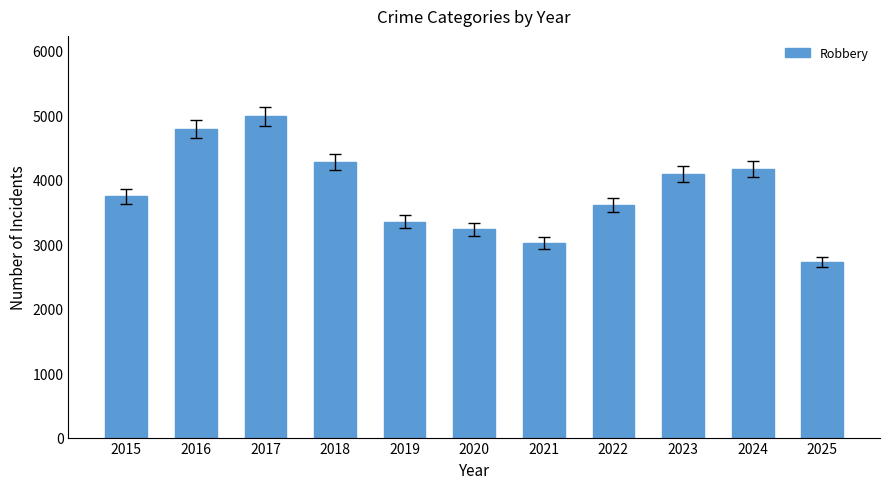

The value at 2018 is 4272. True or false?

True